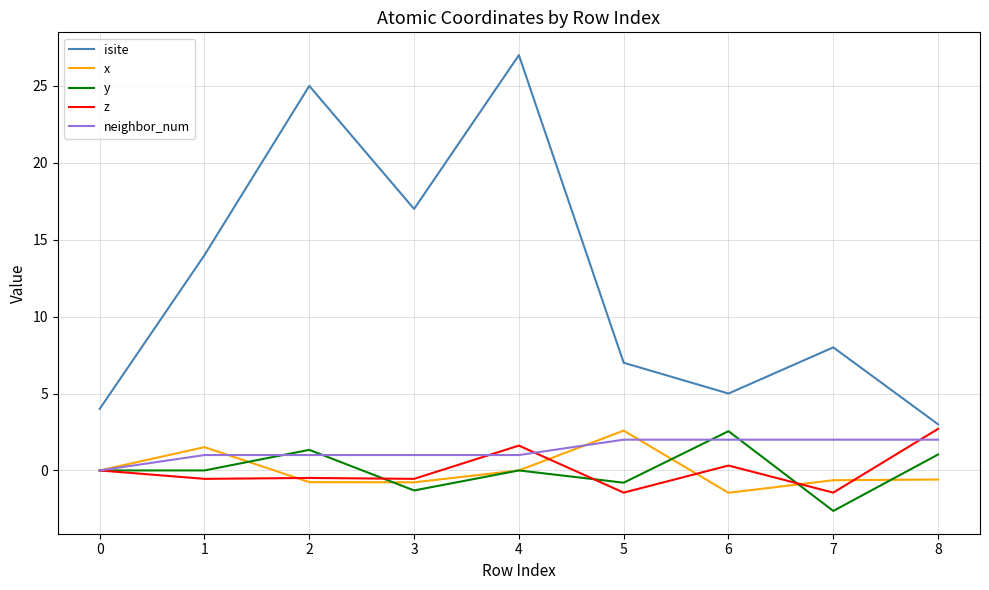

True or false: y and isite cross at least once.

False